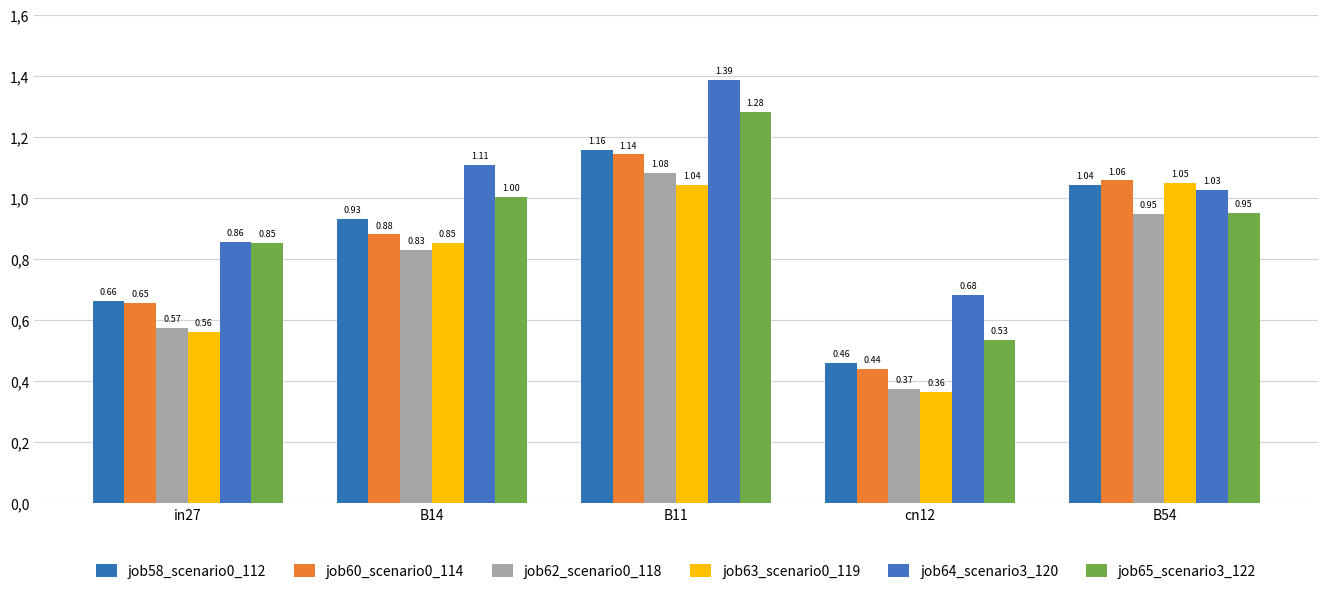

Are the bars horizontal?

No